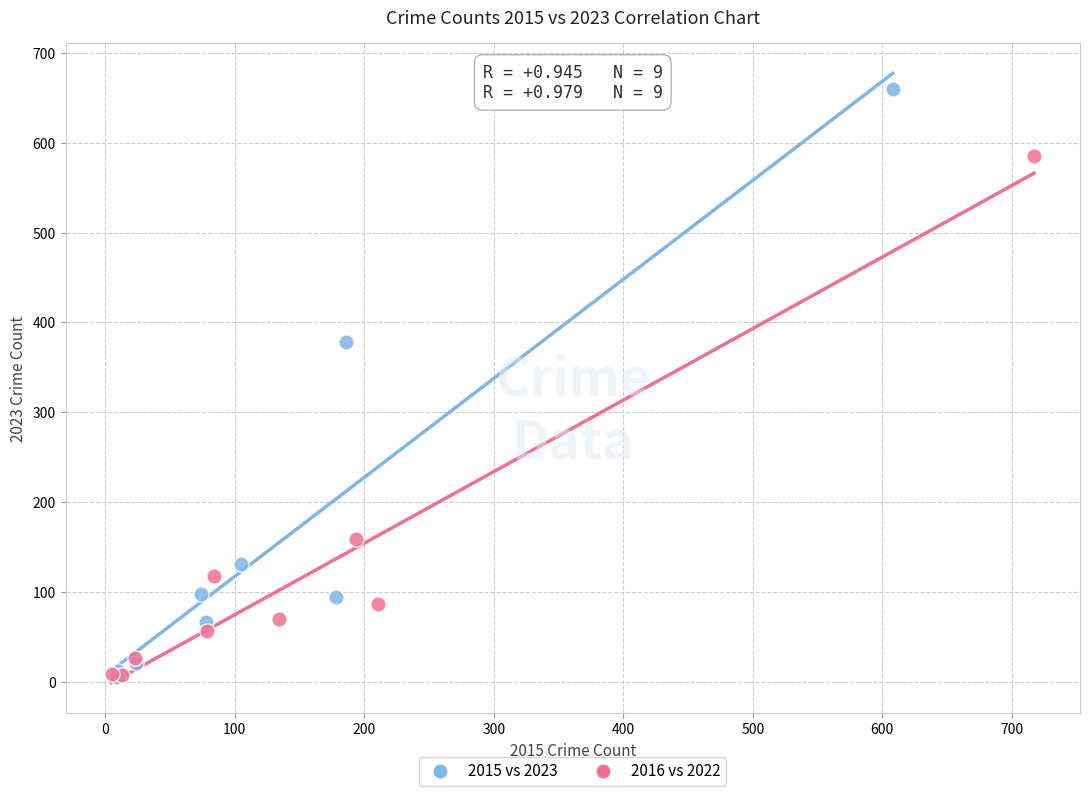

Which series has the widest spread of Y values?

2015 vs 2023